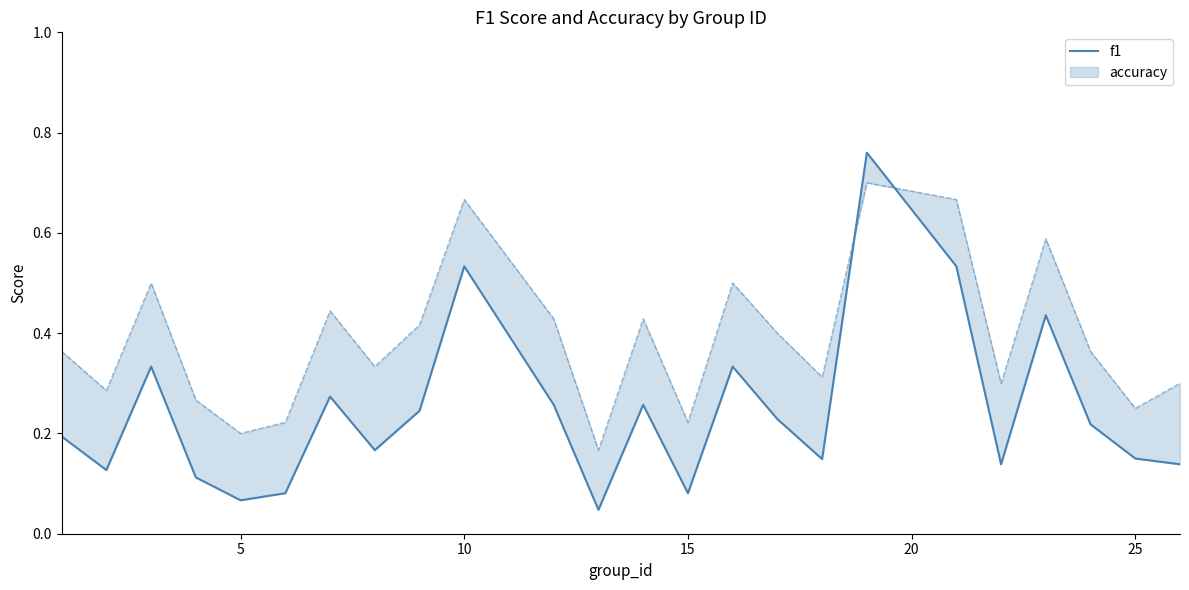

How many lines are shown in the chart?

1